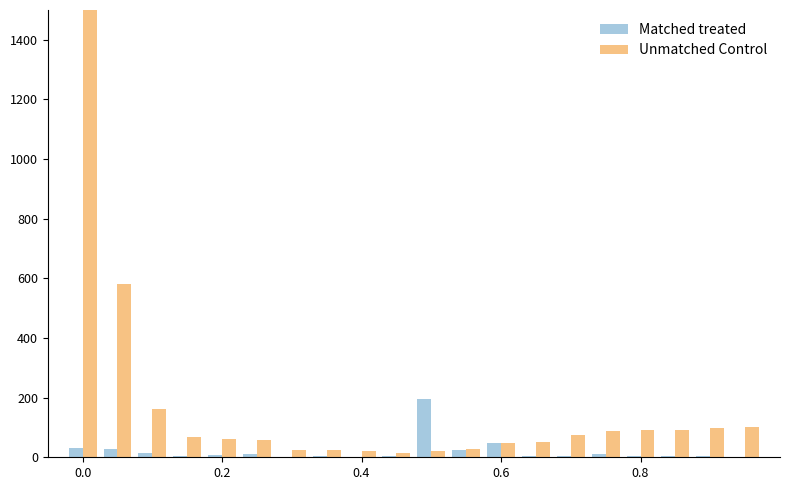

What is the highest value of the Unmatched Control series?

1500.0